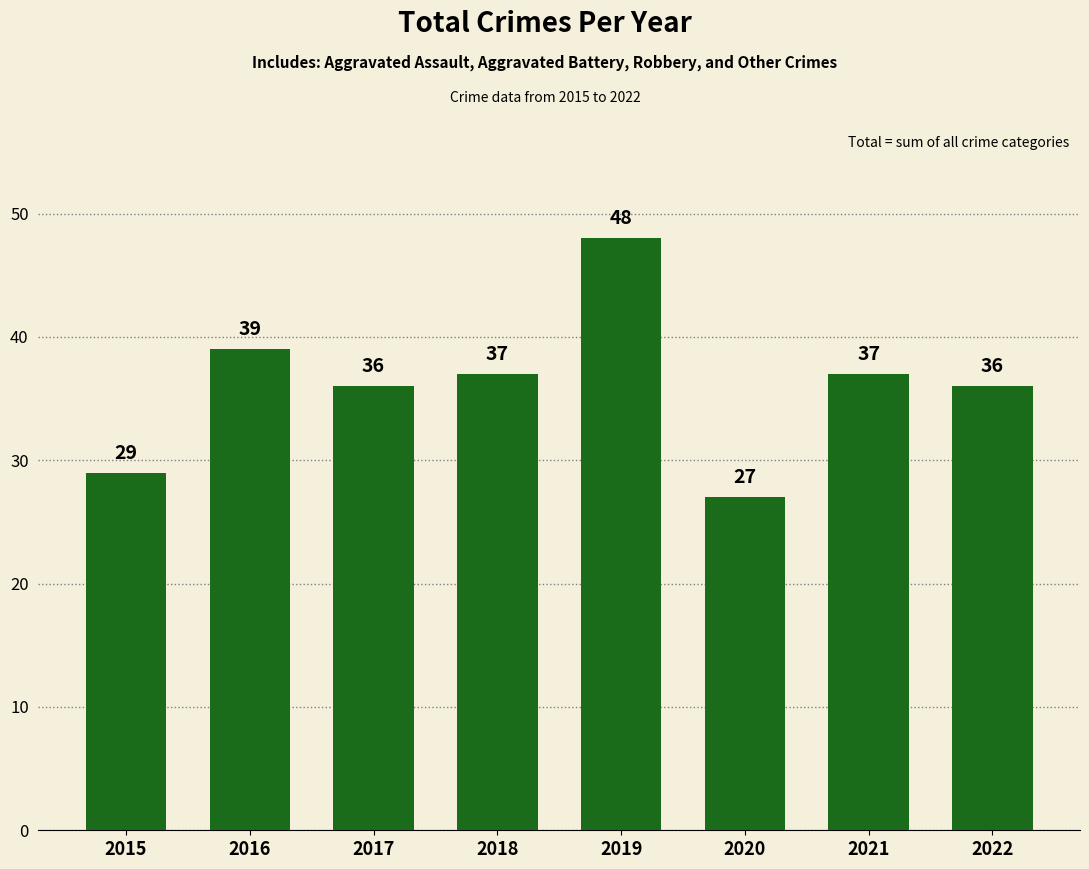

What is the ratio of the value at 2021 to the value at 2020?

1.4